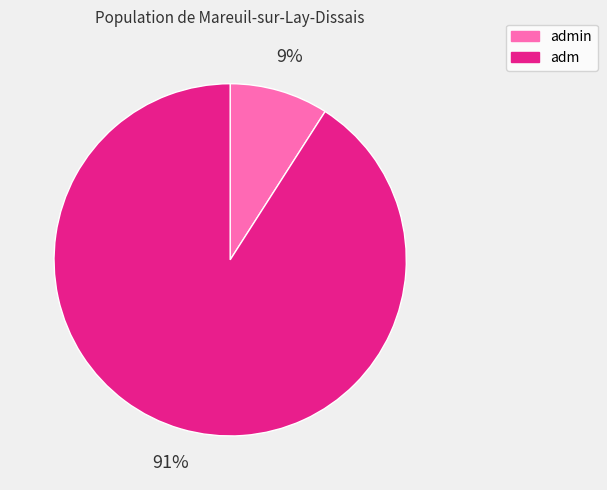

Which category has the biggest portion of the pie?

adm